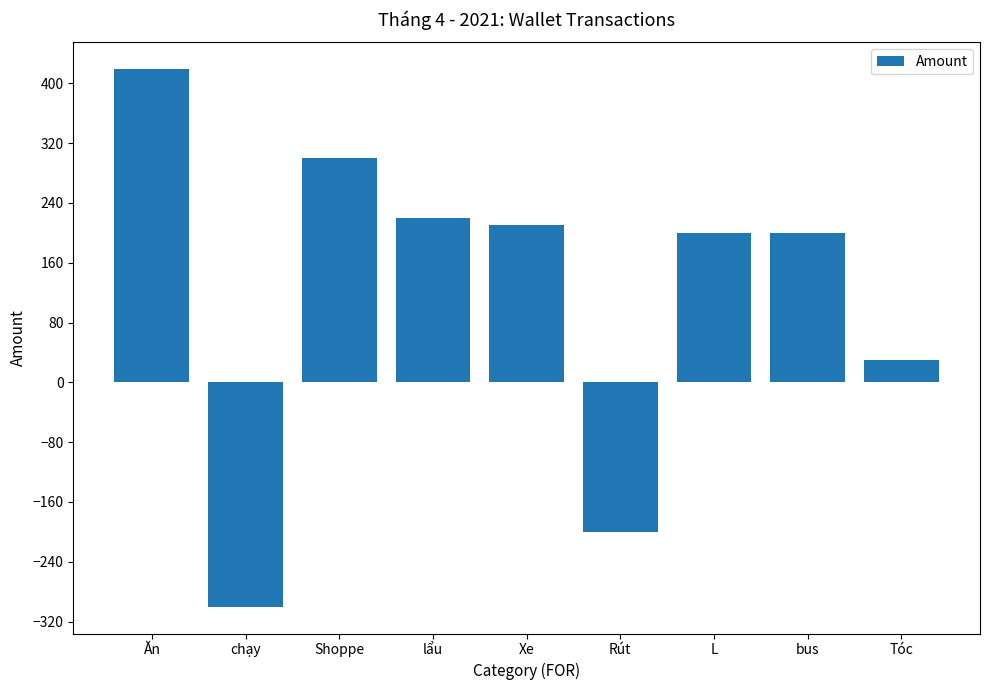

At which label does the data first exceed 200?

Ăn